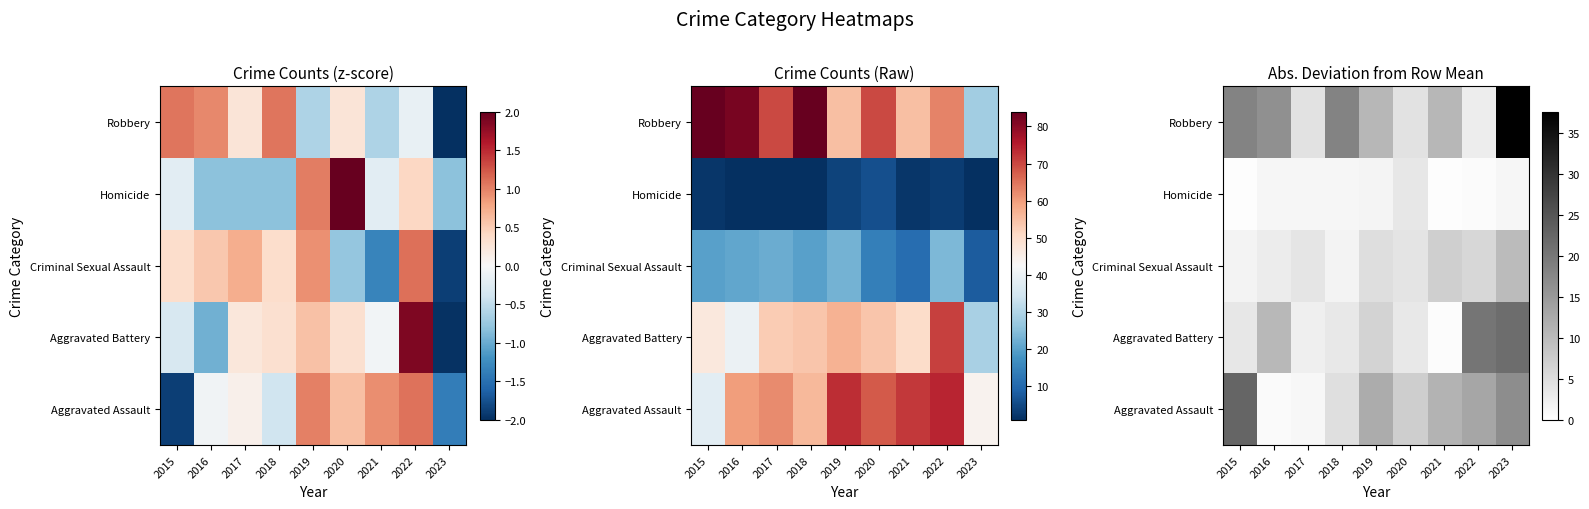

At how many categories does at least one series exceed 29?

1